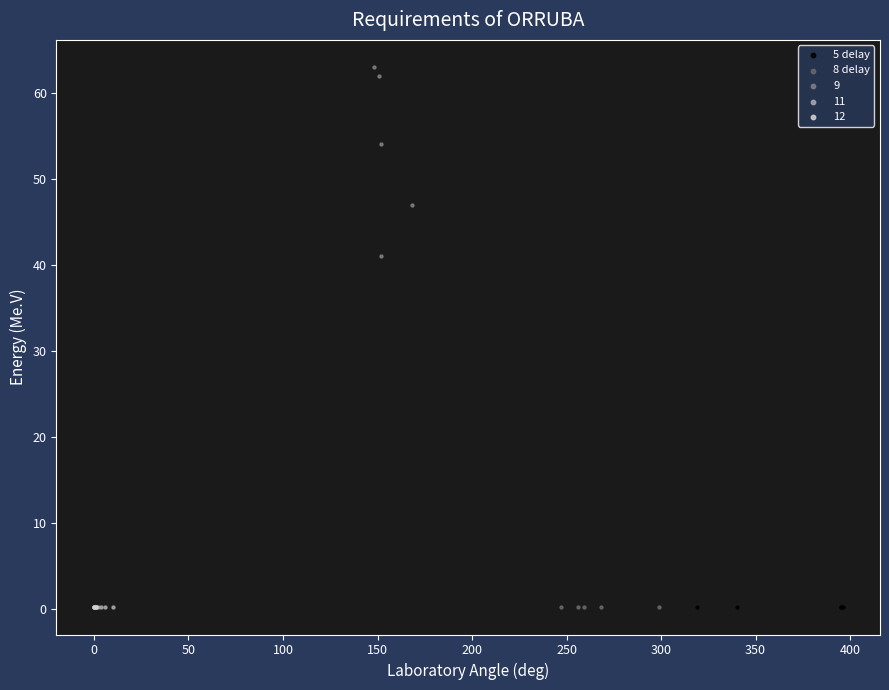

Which series has the widest spread of Y values?

9